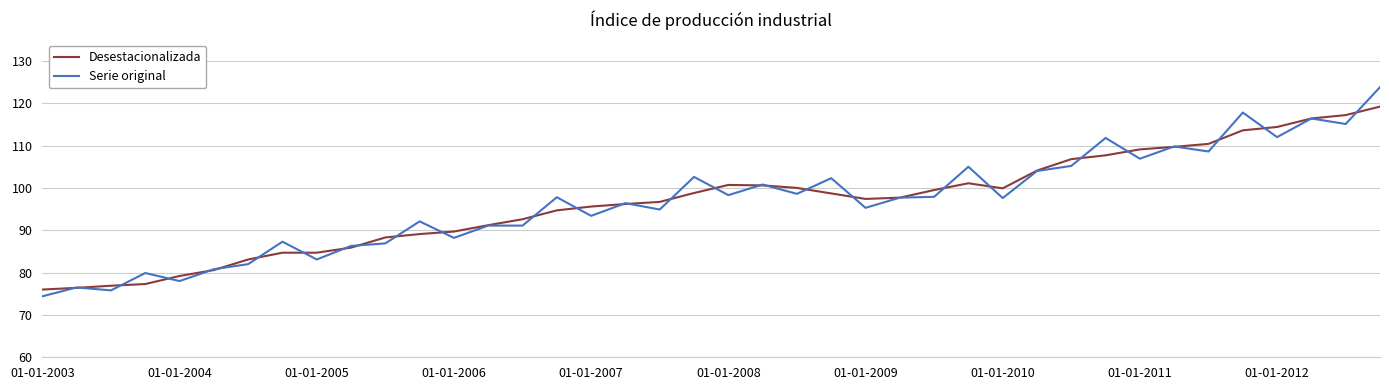

List the series in order of their peak value, highest first.

Serie original, Desestacionalizada